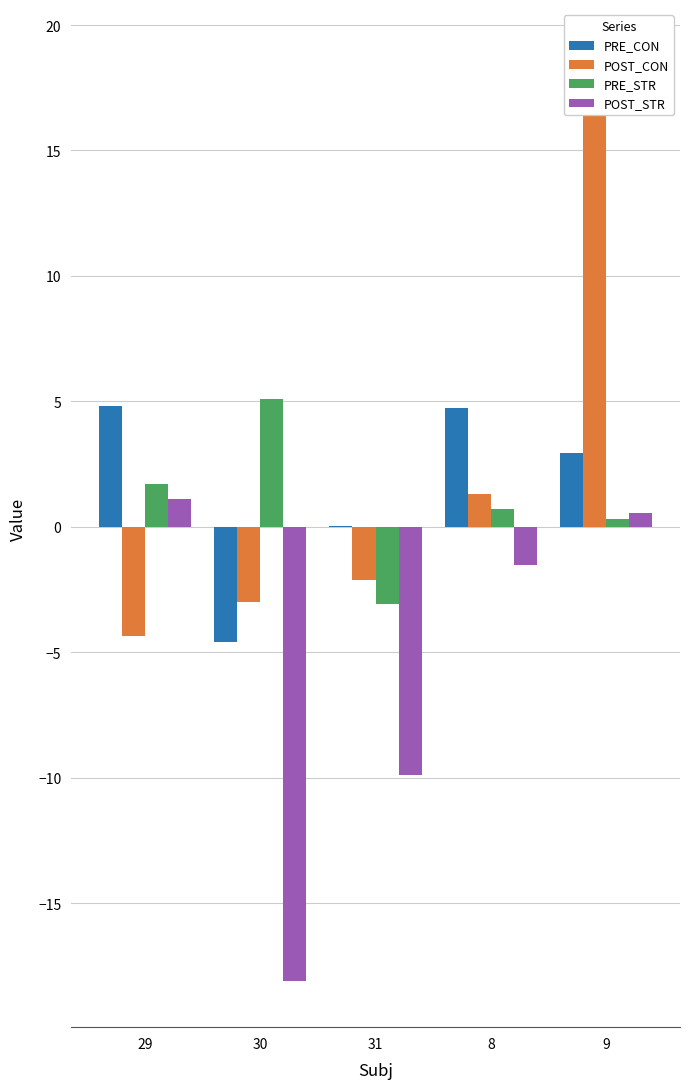

How many groups of bars are there?

5